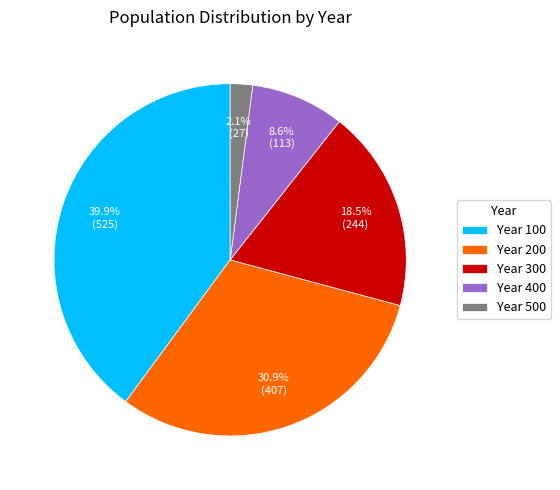

To the nearest percent, what is the average slice percentage?

20%